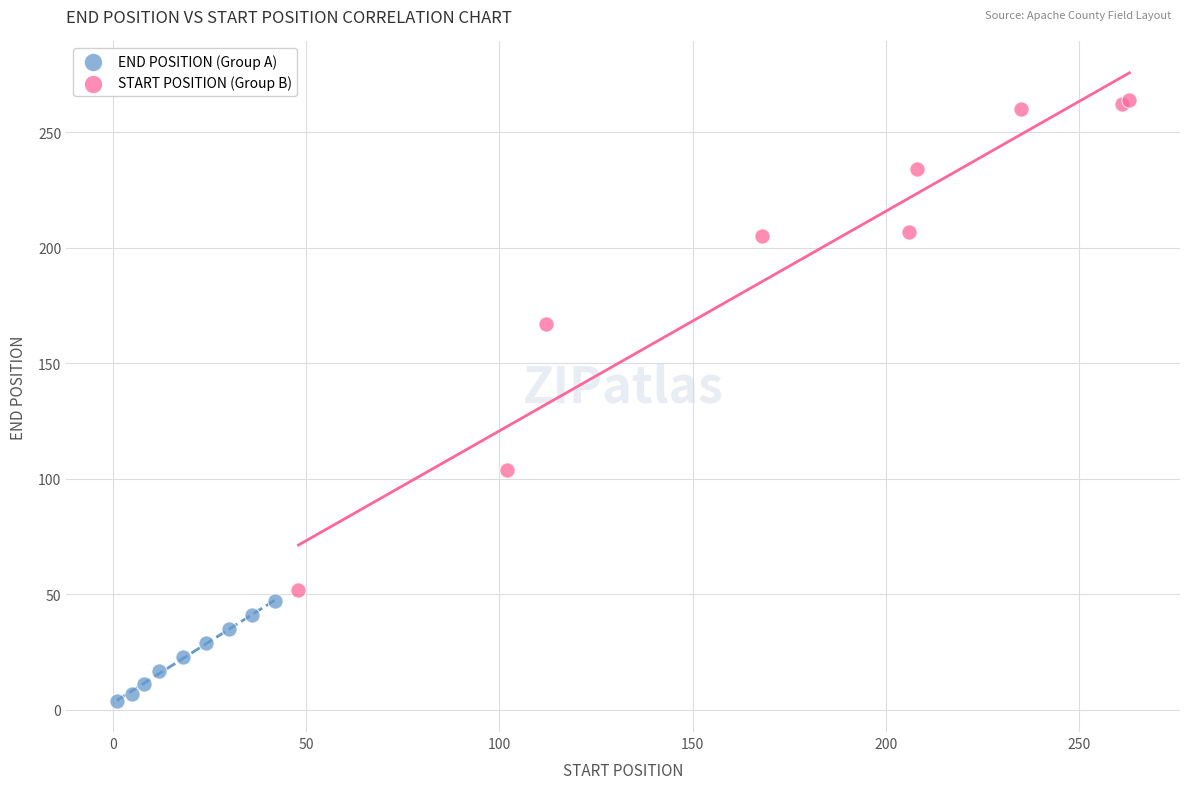

Which series reaches the maximum Y coordinate?

START POSITION (Group B)